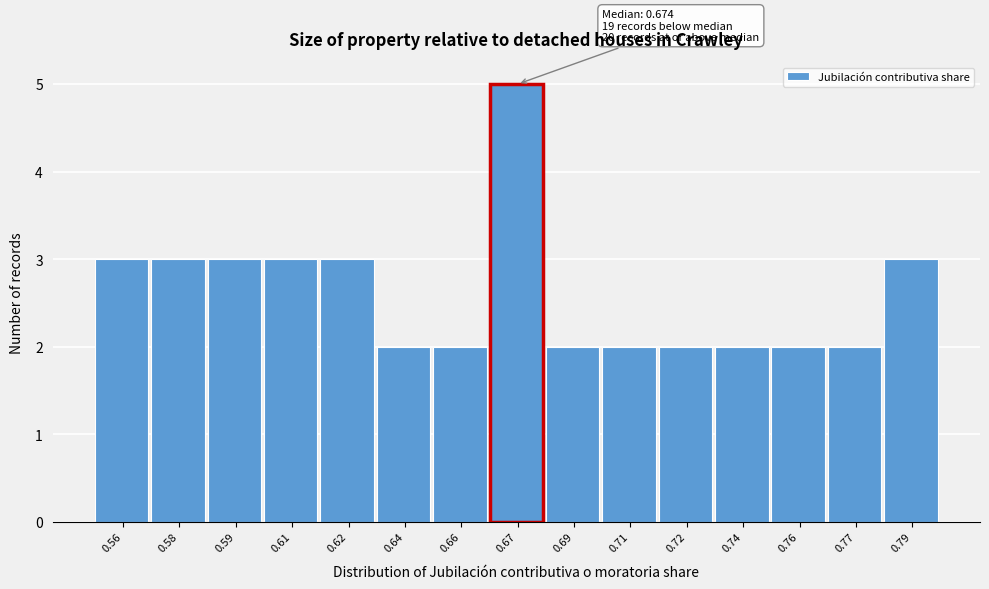

Reading left to right, extract all data points from this chart.

0.56=3	0.58=3	0.59=3	0.61=3	0.62=3	0.64=2	0.66=2	0.67=5	0.69=2	0.71=2	0.72=2	0.74=2	0.76=2	0.77=2	0.79=3